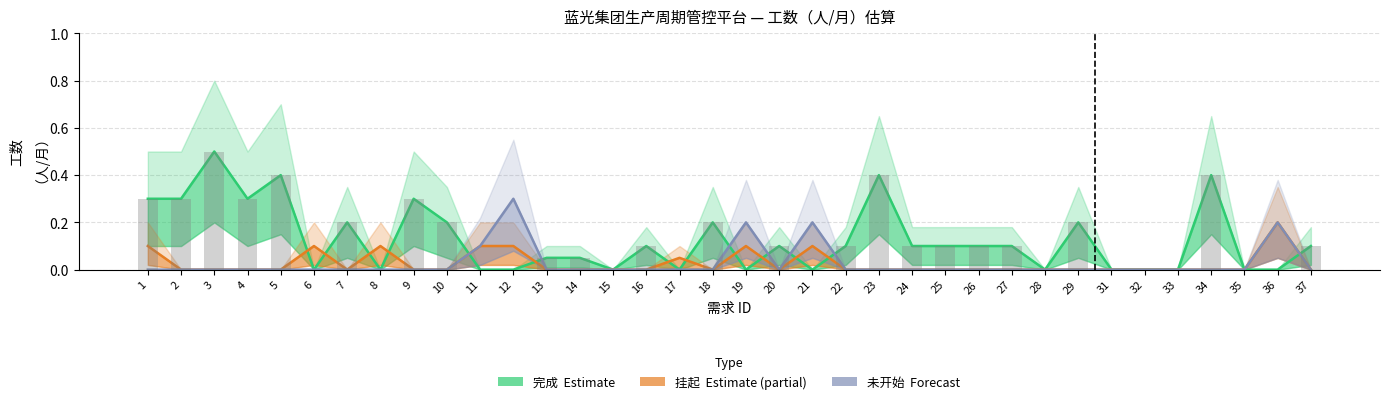

List the labels in order of 未开始 (Forecast) value, smallest first.

1, 2, 3, 4, 5, 6, 7, 8, 9, 10, 13, 14, 15, 16, 17, 18, 20, 22, 23, 24, 25, 26, 27, 28, 29, 31, 32, 33, 34, 35, 37, 11, 19, 21, 36, 12